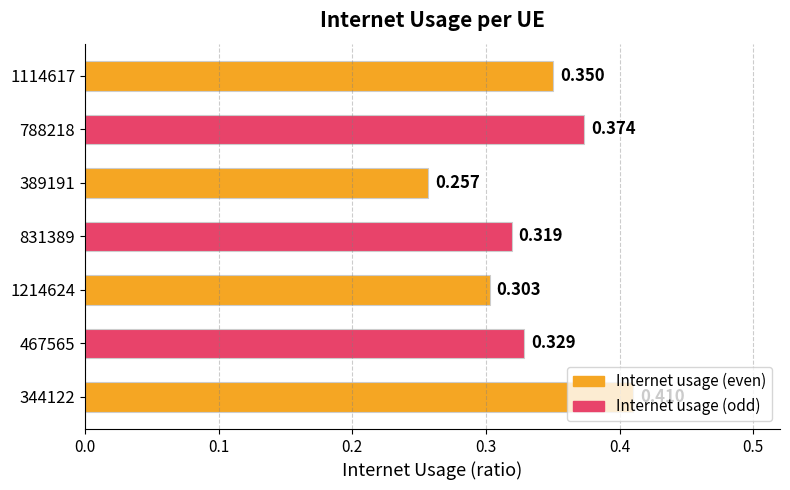

Reading left to right, what are all the values shown in this chart?

344122=0.4	467565=0.3	1214624=0.3	831389=0.3	389191=0.3	788218=0.4	1114617=0.4